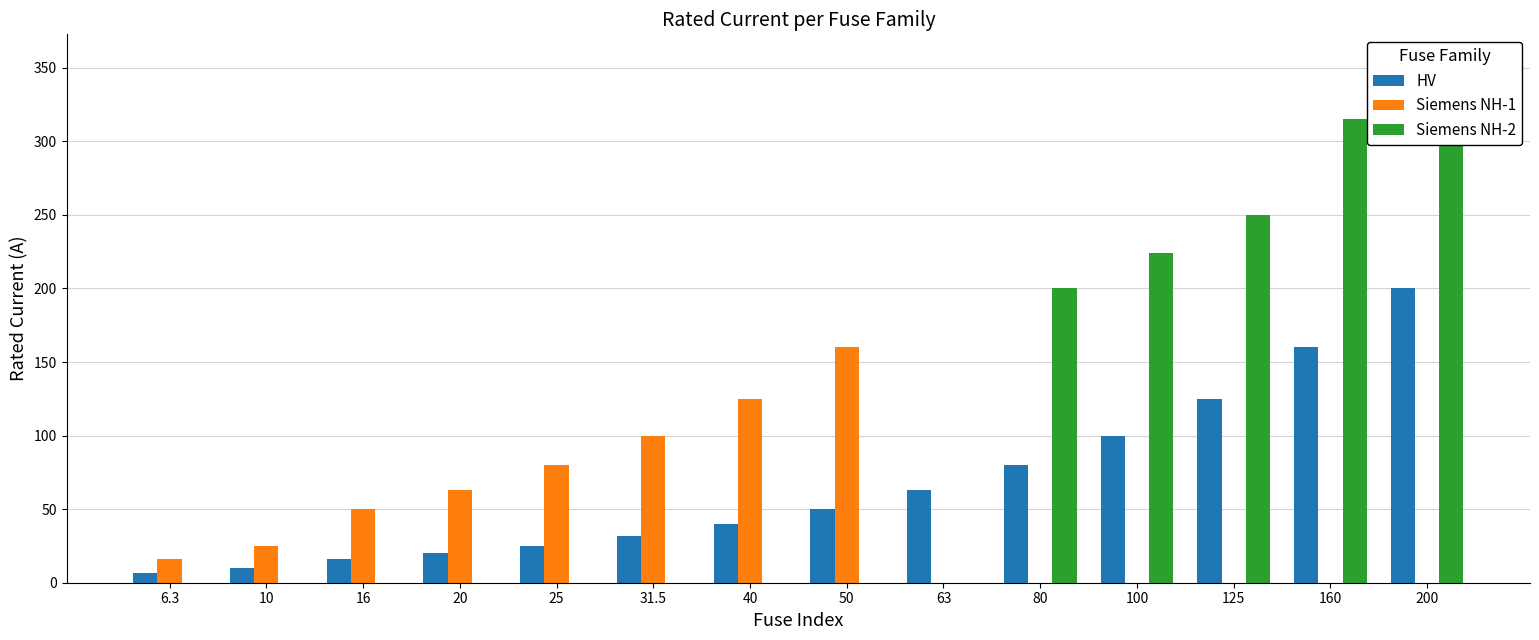

How many values in the Siemens NH-2 series exceed 0?

5